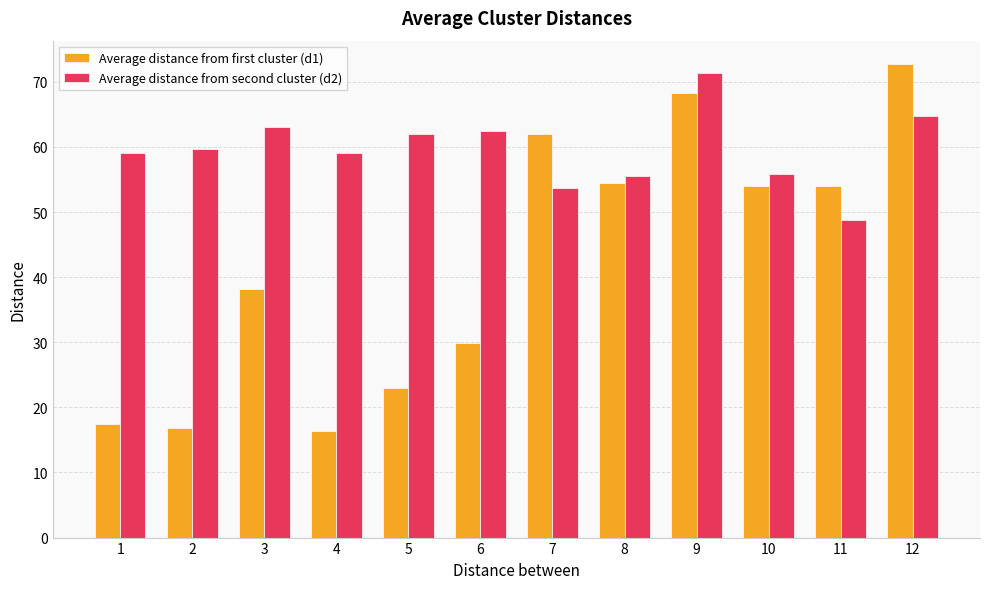

Which series has the widest spread of values?

Average distance from first cluster (d1)